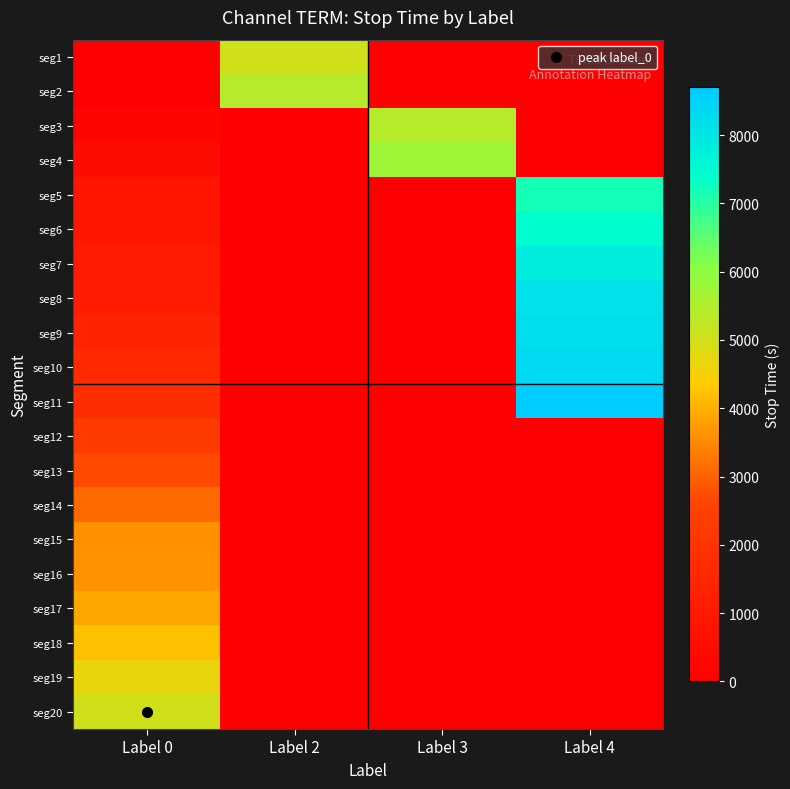

Which has a higher value, Label 0 or Label 3?

Label 0